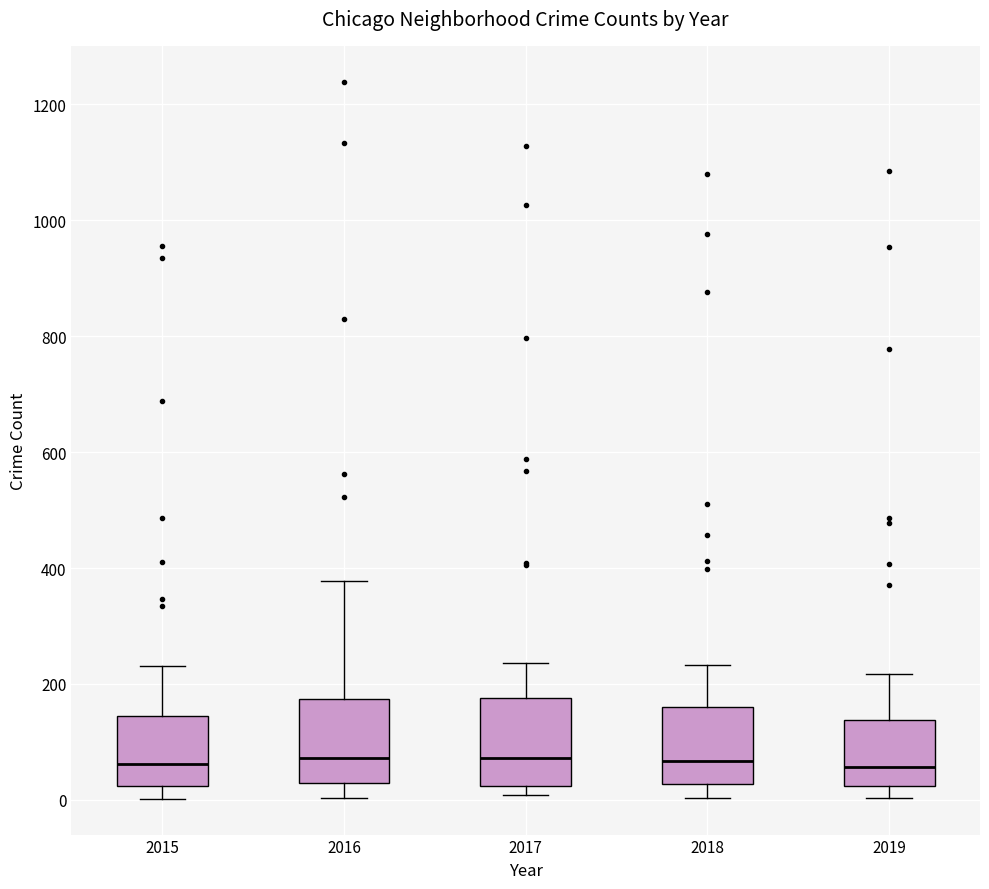

Reading left to right, read every box against the y-axis: the position of its median line, the range the box covers, and the ends of its whiskers. The values are not printed on the chart, so give them approximately, as read against the axis.

2015: median 60, box 20 to 140, whiskers 0 to 240
2016: median 80, box 20 to 180, whiskers 0 to 380
2017: median 80, box 20 to 180, whiskers 0 to 240
2018: median 60, box 20 to 160, whiskers 0 to 240
2019: median 60, box 20 to 140, whiskers 0 to 220